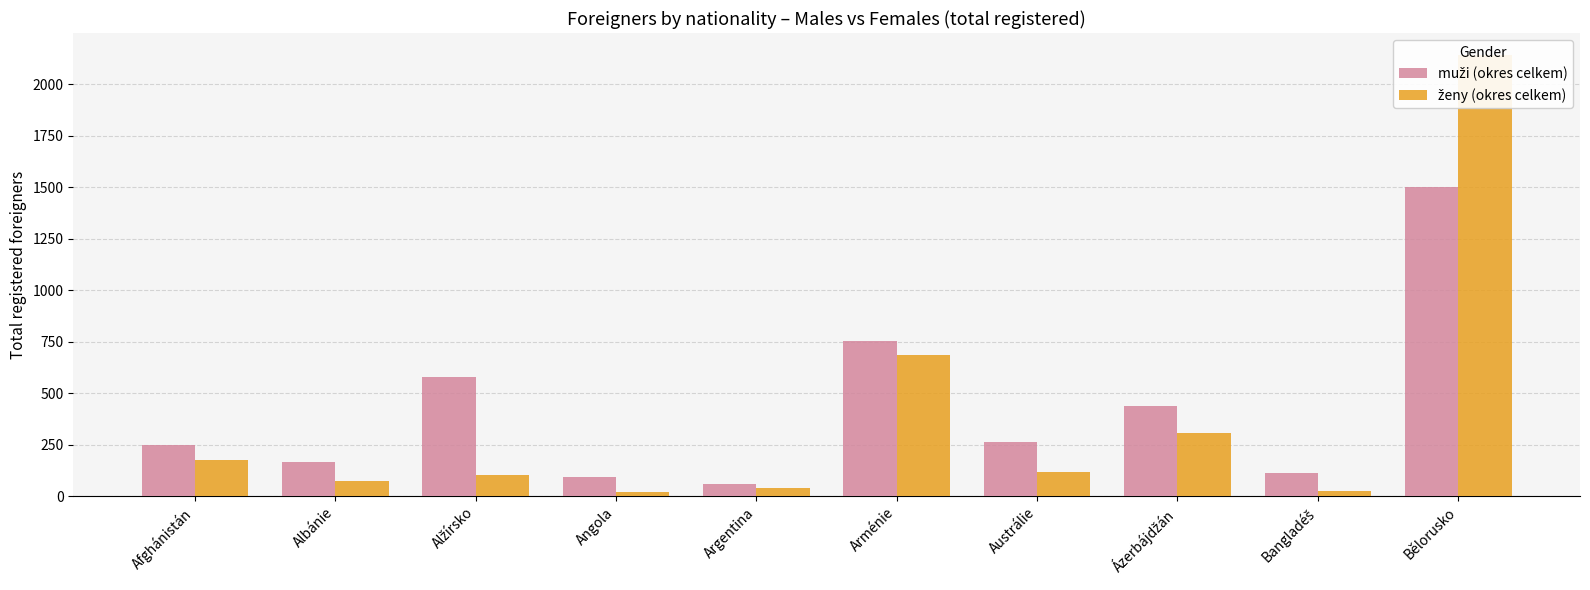

True or false: muži (okres celkem) has a value of 32 at Argentina.

False